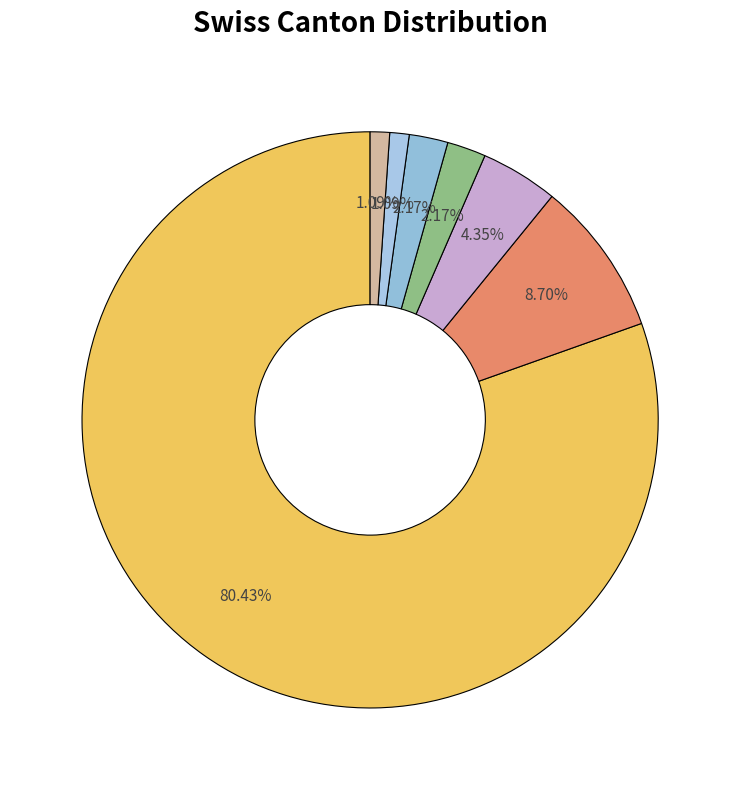

Count the number of slices in the pie.

7